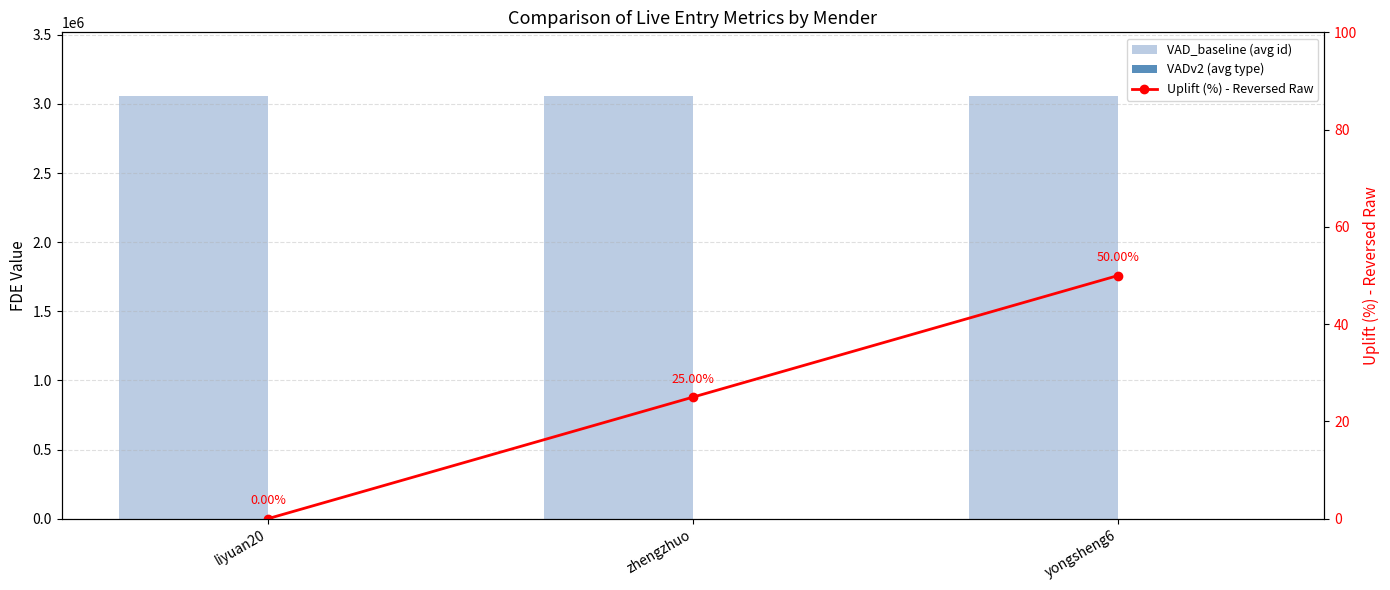

What is the greatest value displayed?

3058973.5